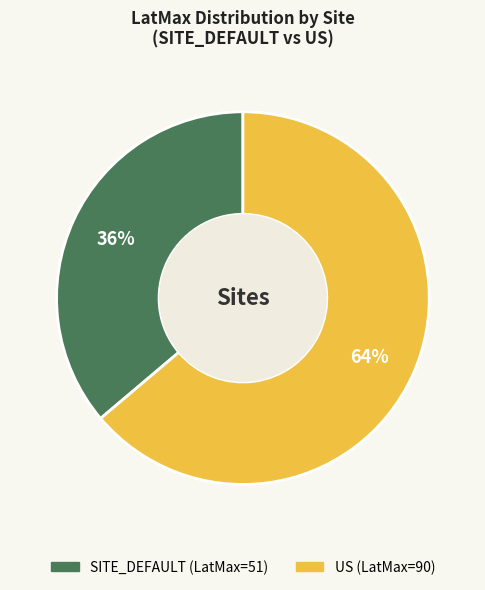

Does any single category account for the majority?

Yes